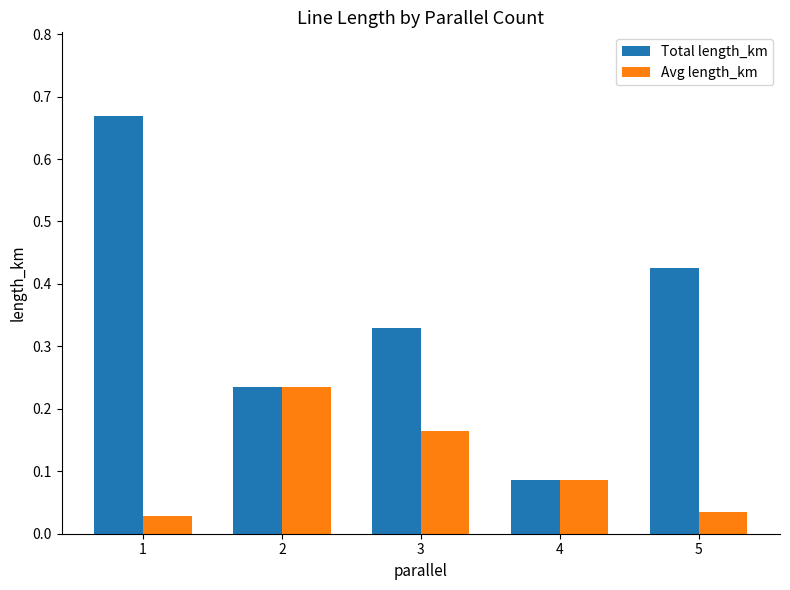

List the series in order of their peak value, lowest first.

Avg length_km, Total length_km